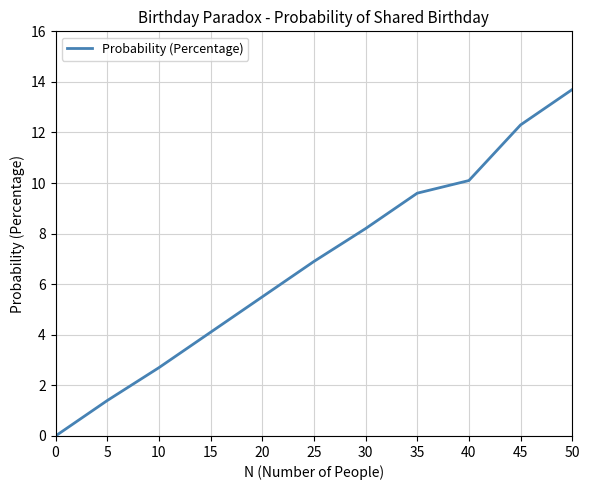

What is the average value?

6.8